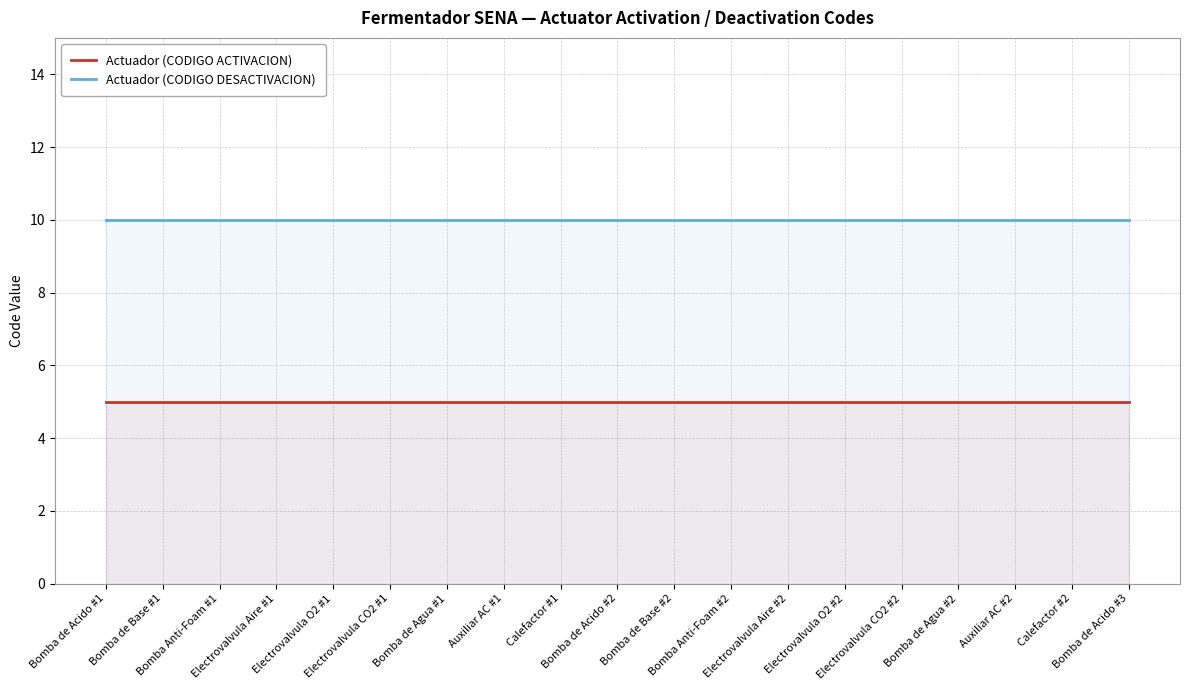

What is the approximate value of Actuador (CODIGO ACTIVACION) at Bomba de Agua #2?

5